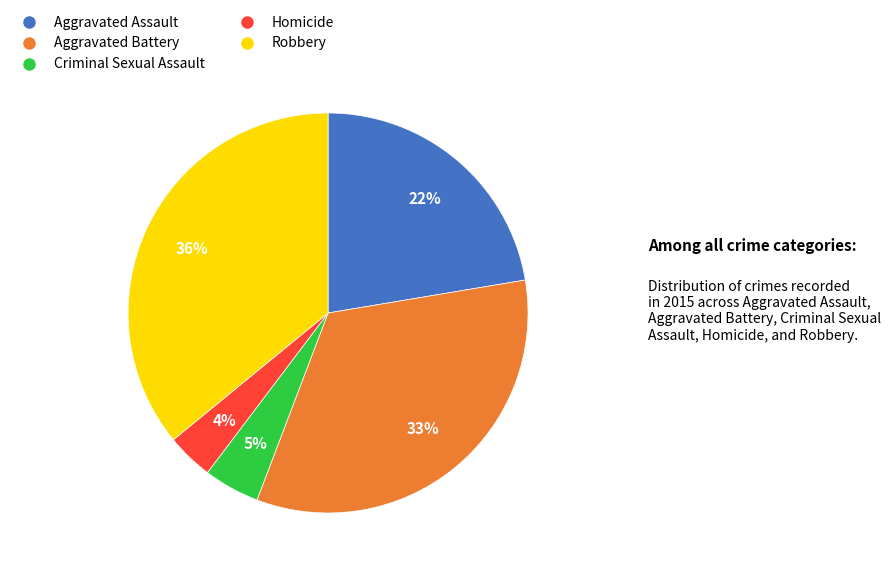

To the nearest percent, what portion does Homicide represent?

4%